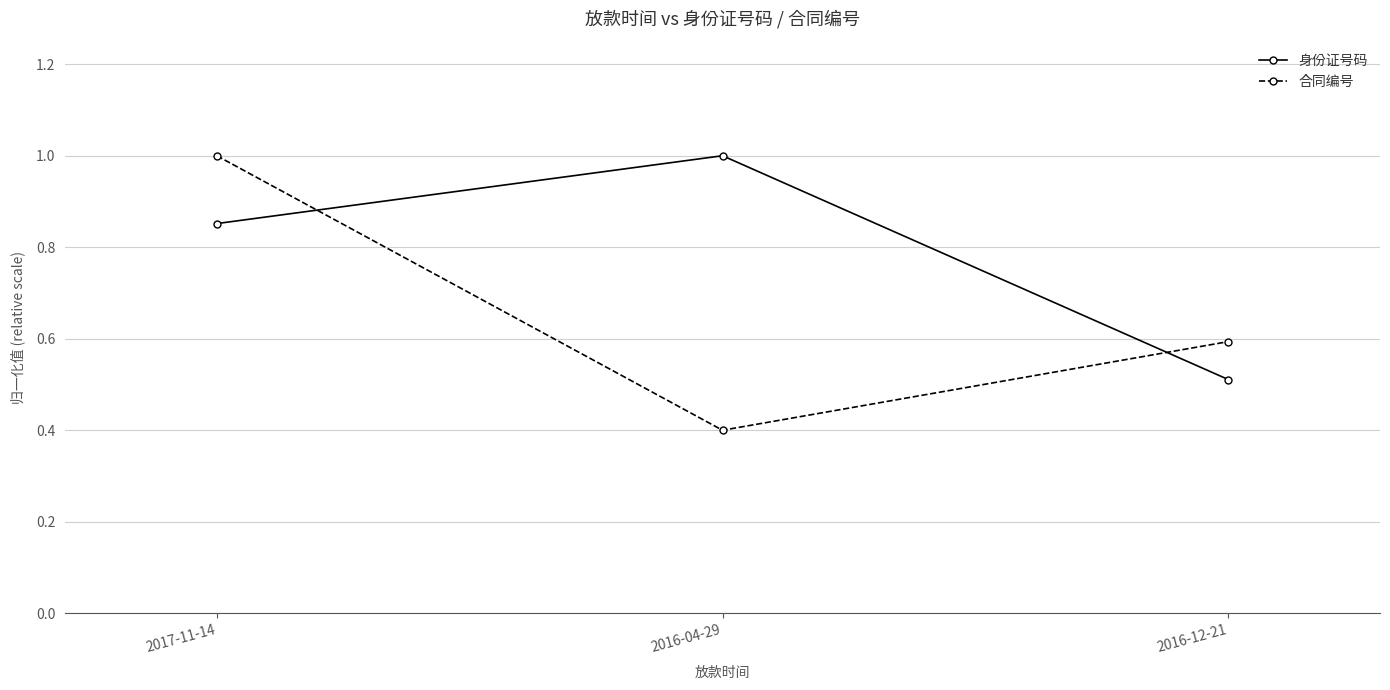

Is it true that 合同编号 equals 1.0 at 2017-11-14?

True